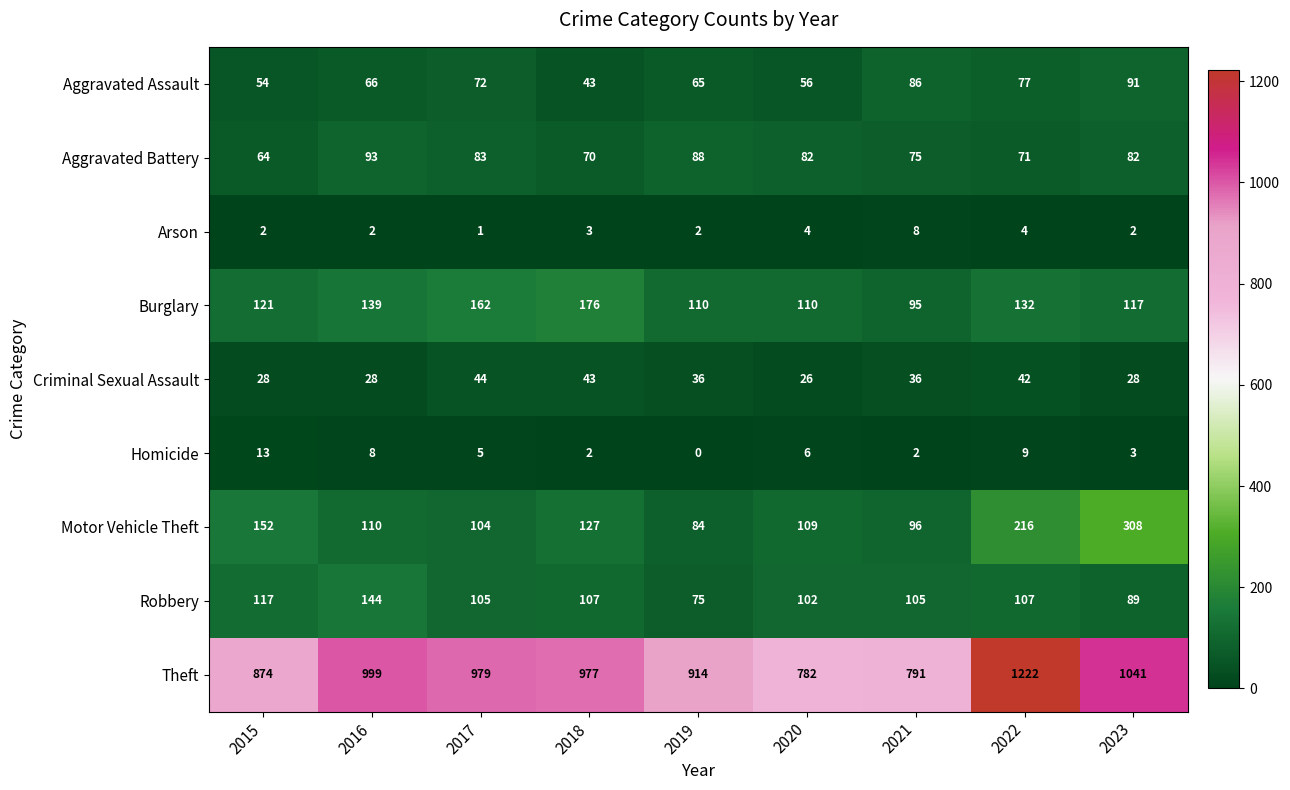

Which series has the widest spread of values?

Theft